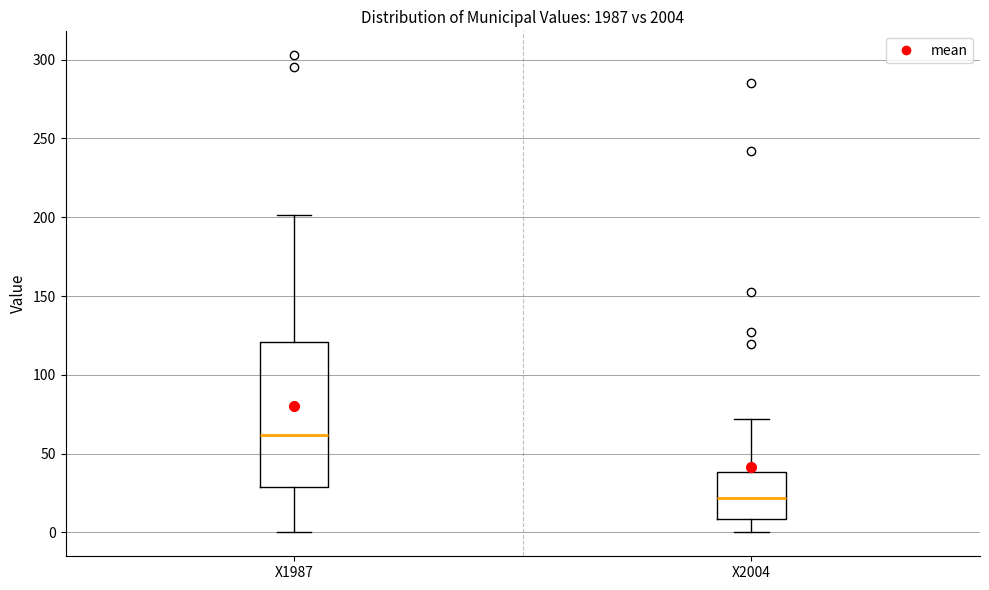

Which box is the tallest, from its lower edge to its upper edge?

X1987